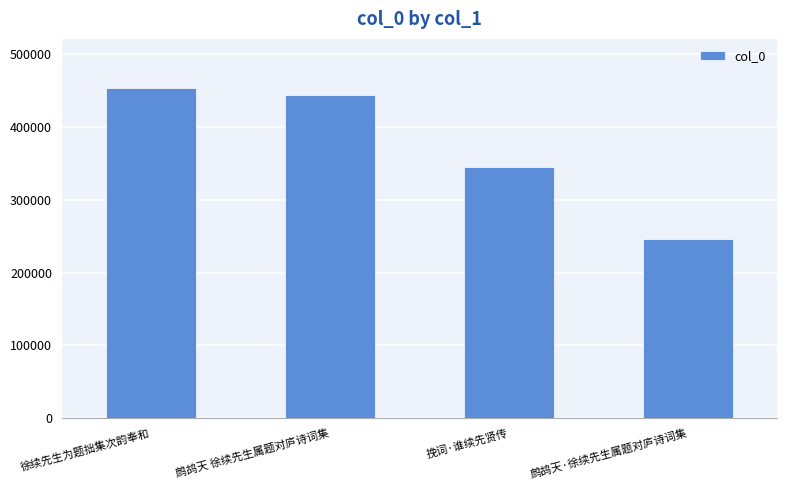

Rank the categories by value from lowest to highest.

鹧鸪天·徐续先生属题对庐诗词集, 挽词·谁续先贤传, 鹧鸪天 徐续先生属题对庐诗词集, 徐续先生为题拙集次韵奉和